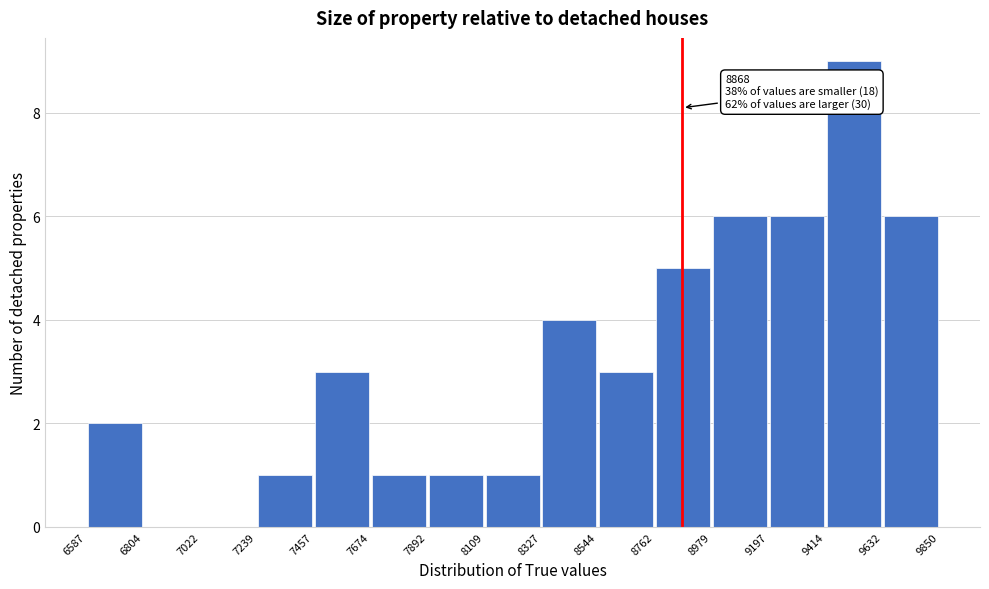

Over which range of the x-axis is the bar tallest?

9414 to 9632